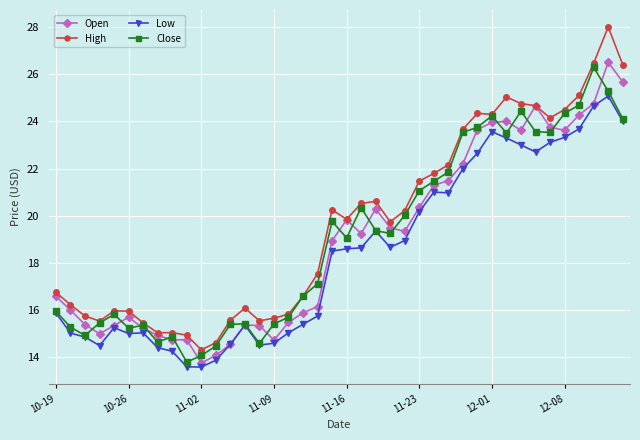

What is the minimum value shown in the chart?

13.6